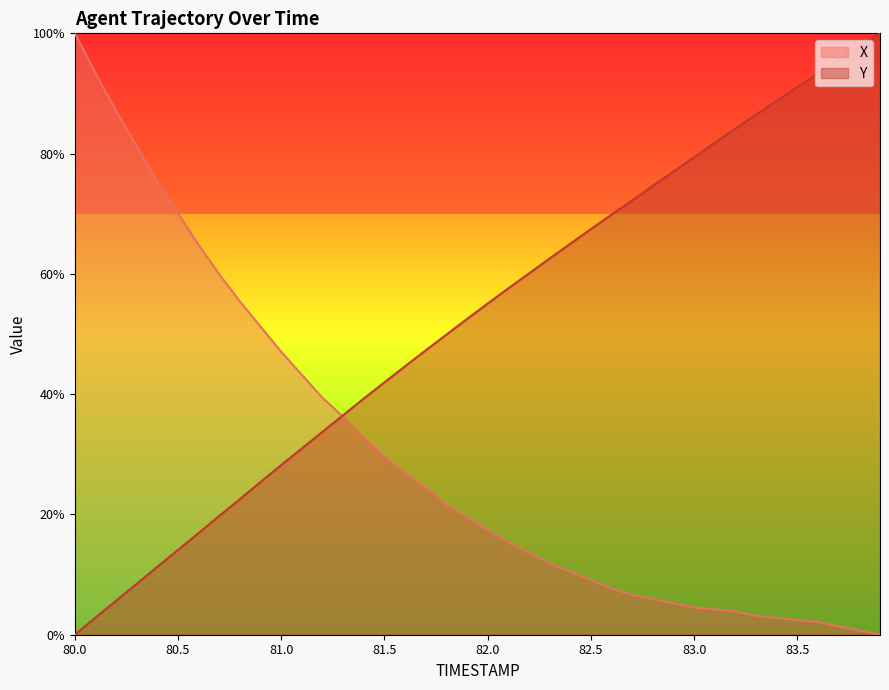

What is the difference between the Y values at 81.7 and 82.0?

7.8